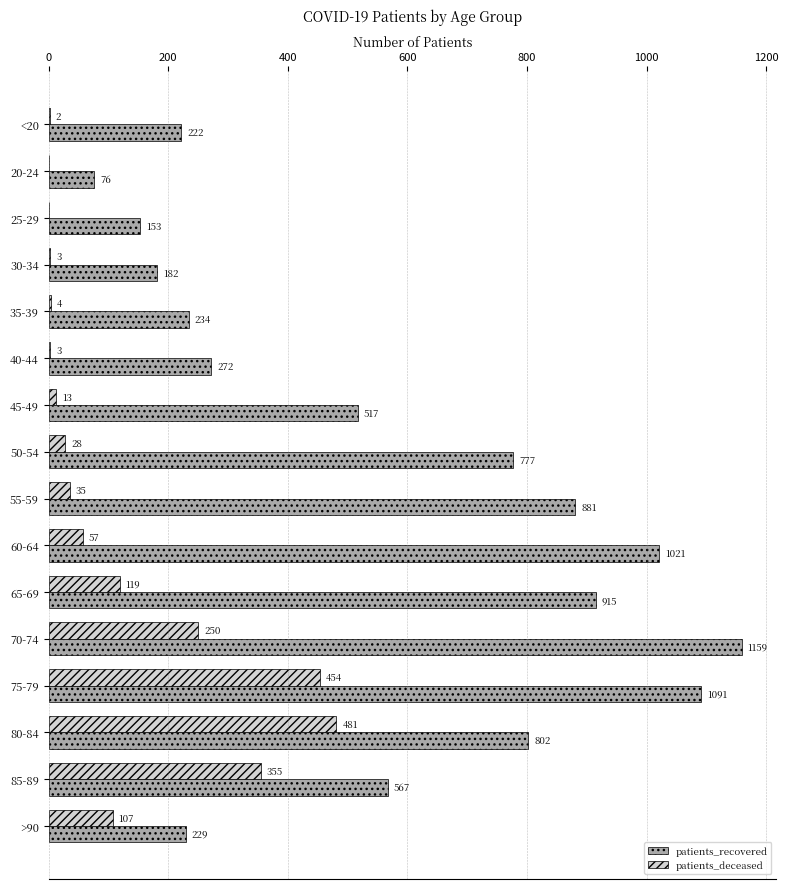

Is the value of patients_deceased at 60-64 greater than the value of patients_recovered at 60-64?

No